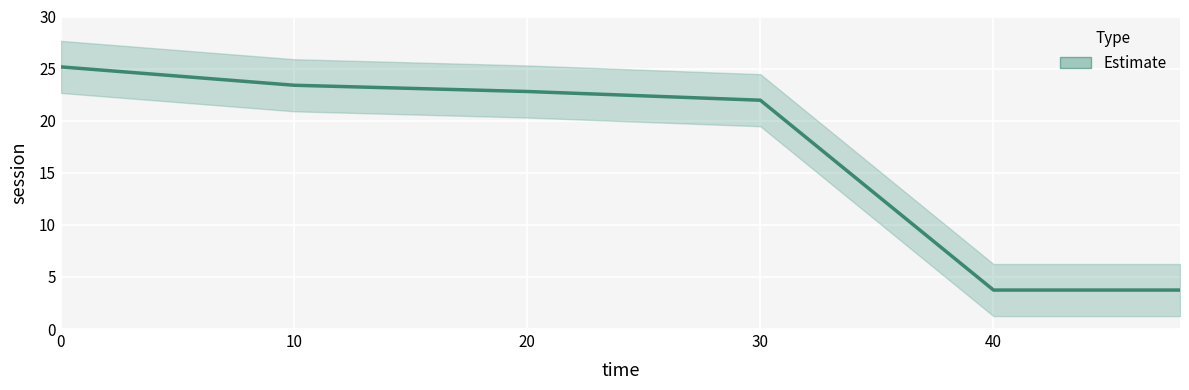

The chart shows a value of 22.8 at 20. True or false?

True